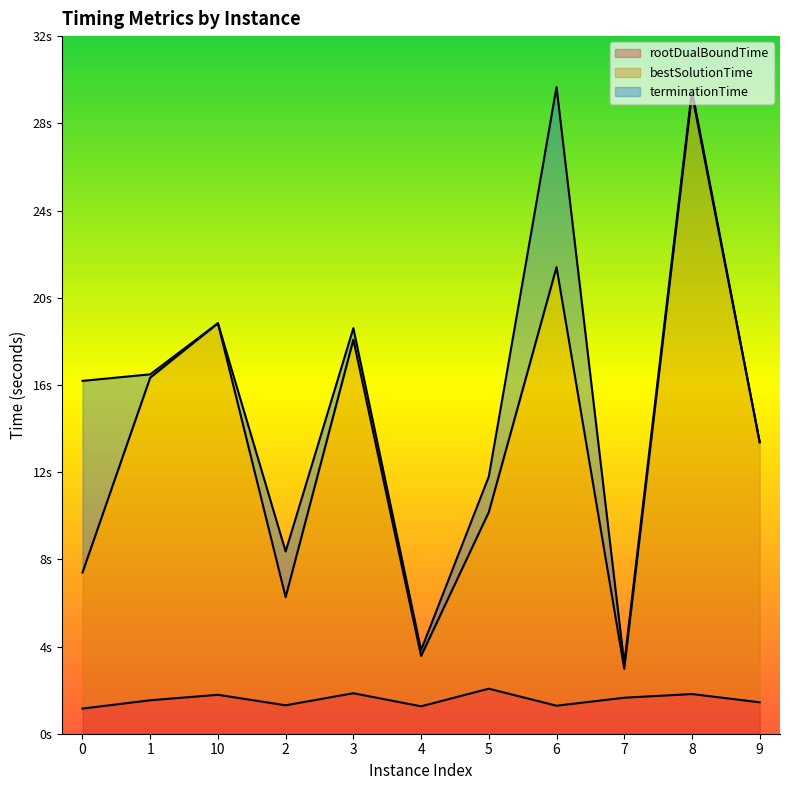

Which series has the largest total across all categories?

terminationTime